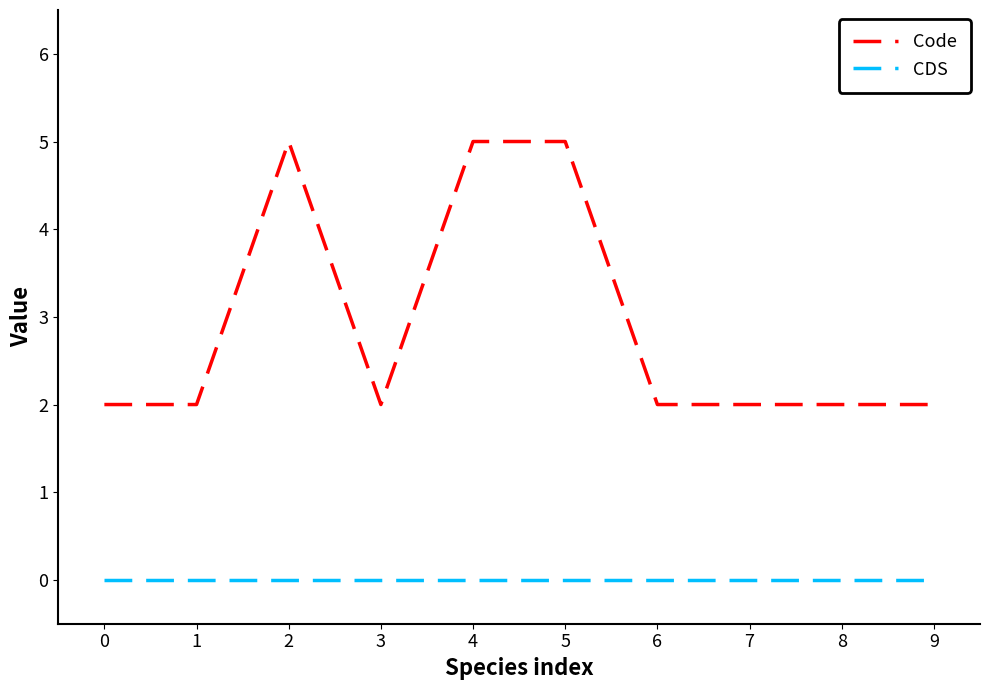

True or false: CDS has a value of 0 at 6.

True